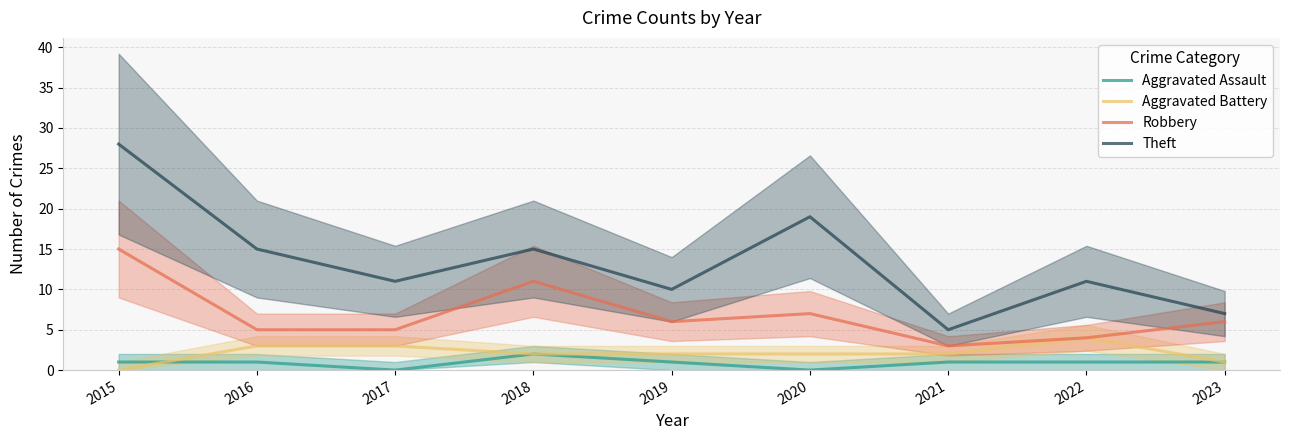

Reading left to right, what are all the values shown in this chart?

Aggravated Assault: 2015=1	2016=1	2017=0	2018=2	2019=1	2020=0	2021=1	2022=1	2023=1
Aggravated Battery: 2015=0	2016=3	2017=3	2018=2	2019=2	2020=2	2021=2	2022=4	2023=1
Robbery: 2015=15	2016=5	2017=5	2018=11	2019=6	2020=7	2021=3	2022=4	2023=6
Theft: 2015=28	2016=15	2017=11	2018=15	2019=10	2020=19	2021=5	2022=11	2023=7